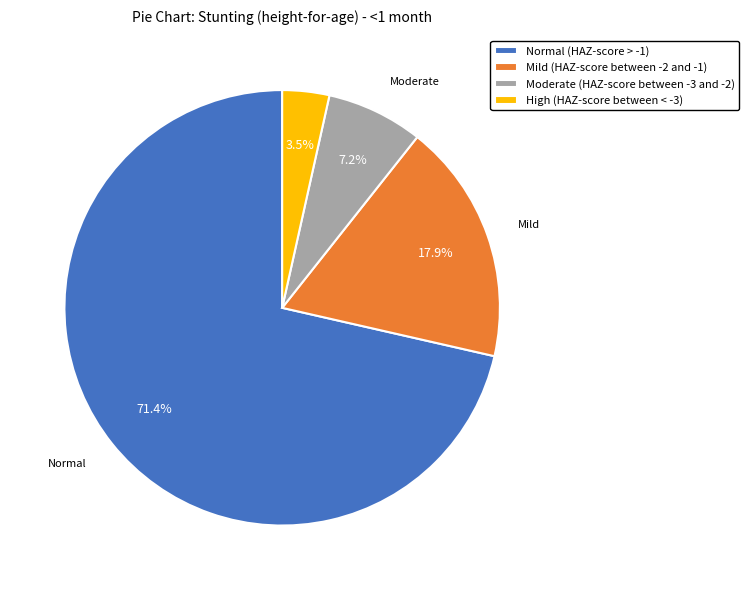

To the nearest percent, what percentage of the pie is Moderate (HAZ-score between -3 and -2)?

7%